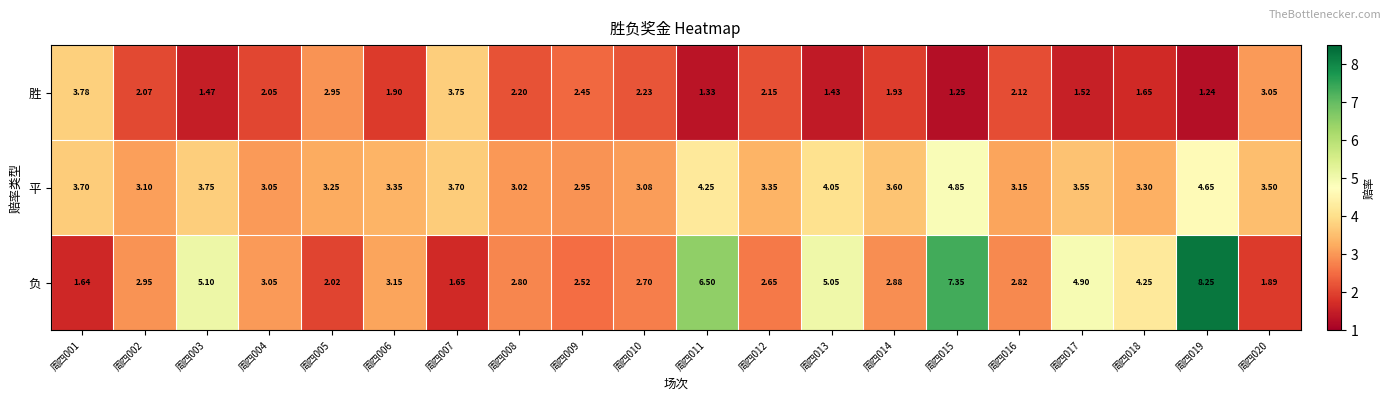

Between 周四002 and 周四003, which series saw the biggest shift?

负